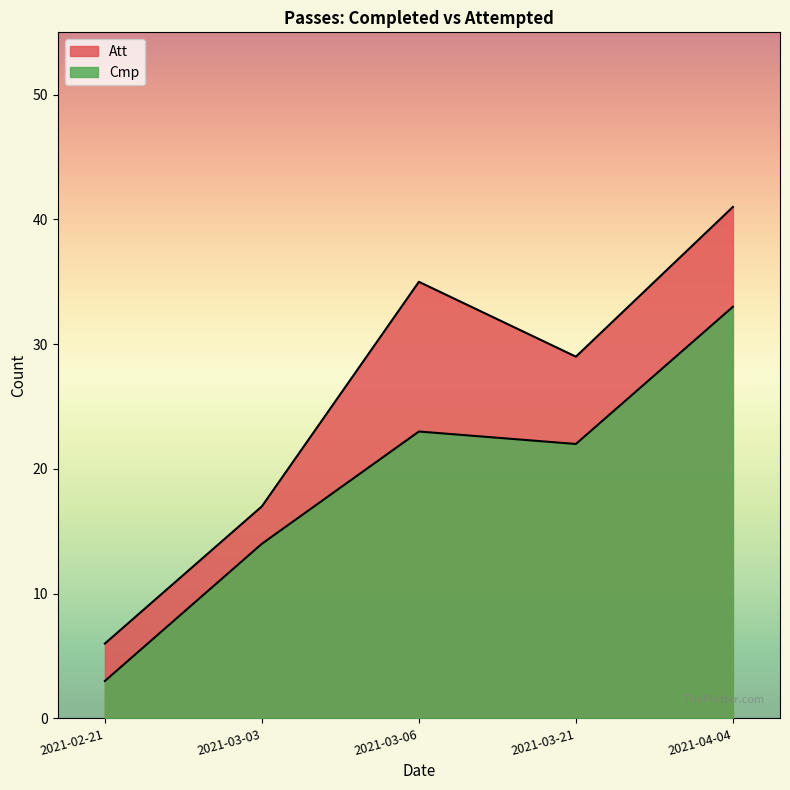

What is the value of the Att point at the 1st from the left?

6